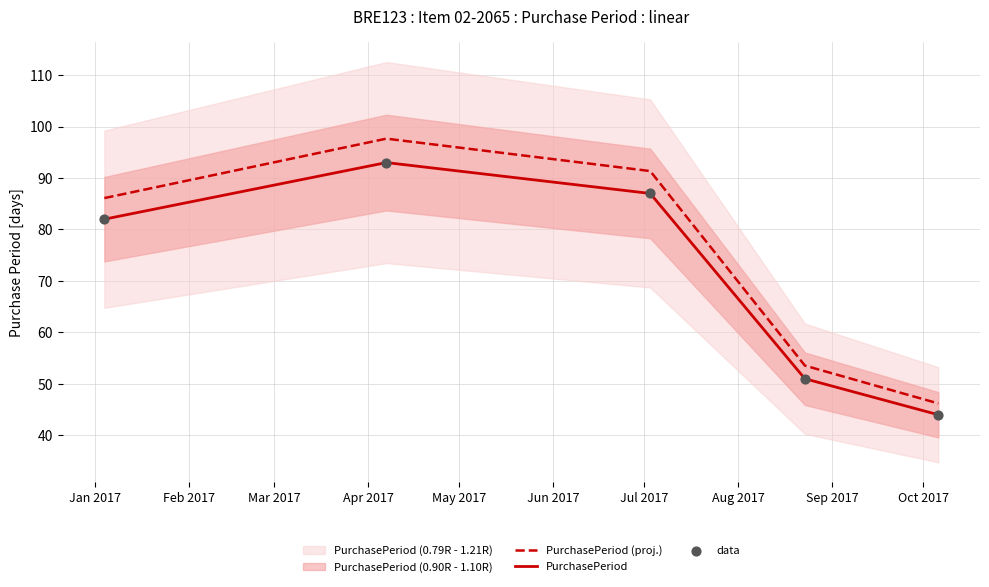

Which series contains the highest Y value?

PurchasePeriod (proj.)